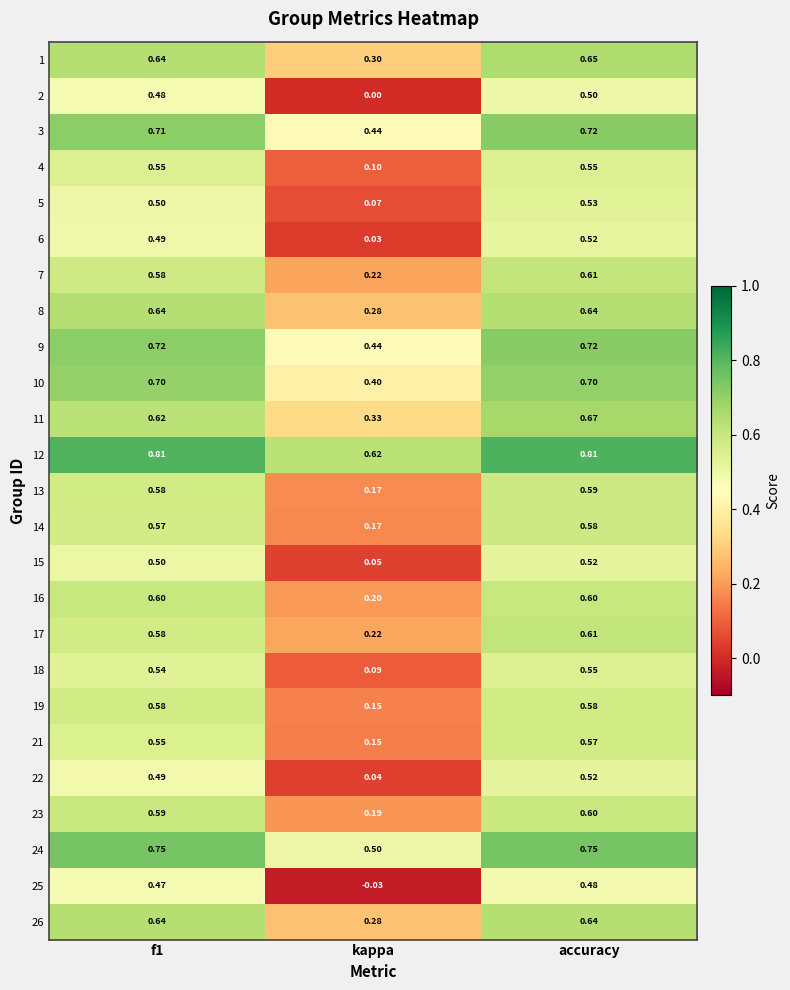

Is the value of 4 at f1 greater than the value of 9 at f1?

No